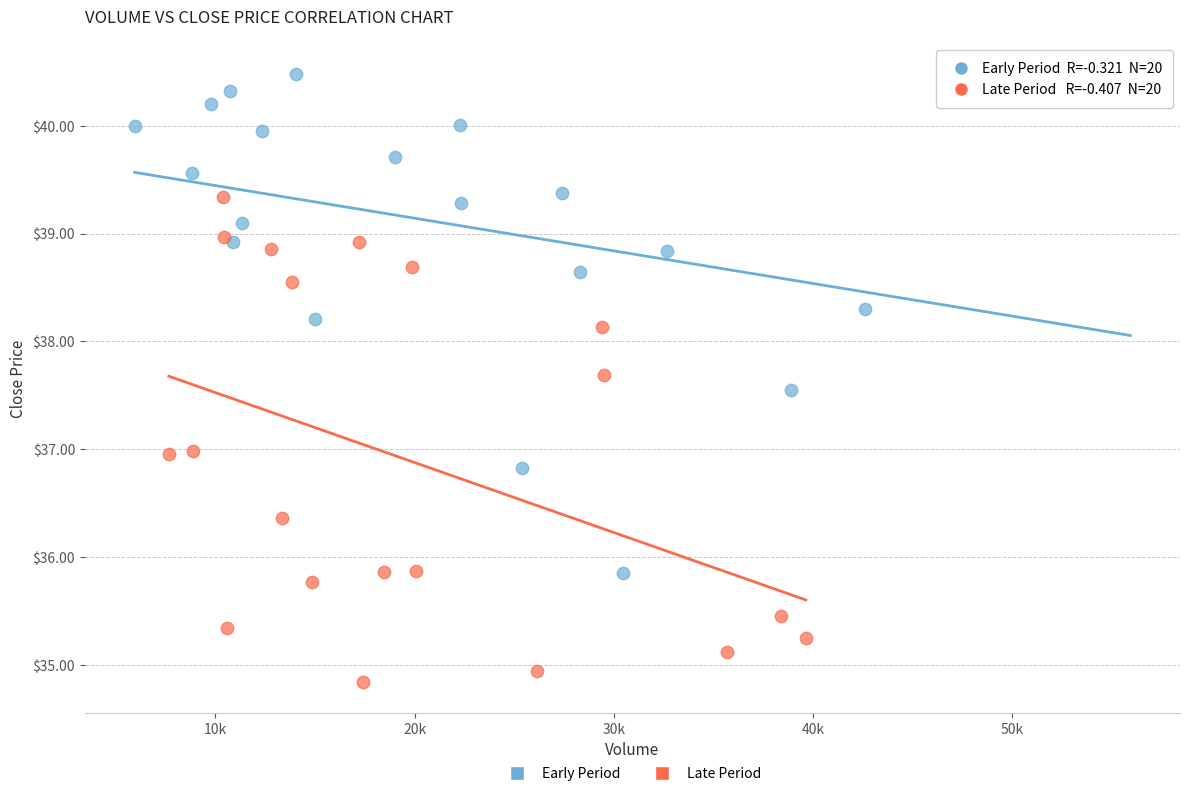

Which series contains the highest Y value?

Early Period